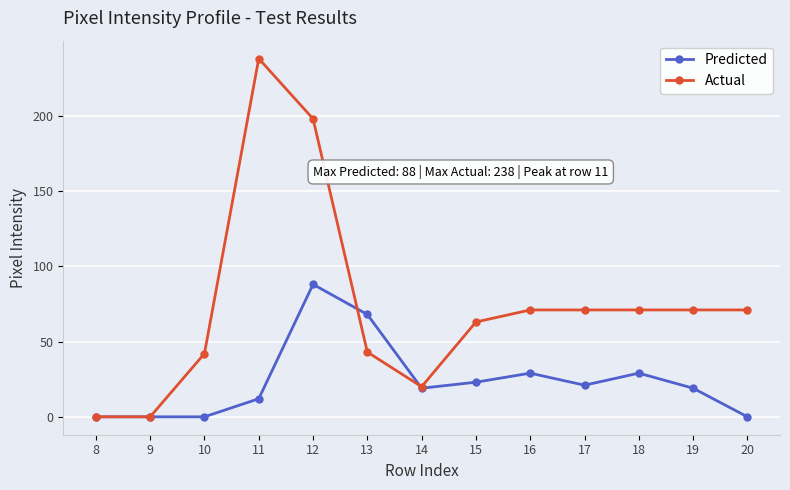

What is the spread (max minus min) of values at 19?

52